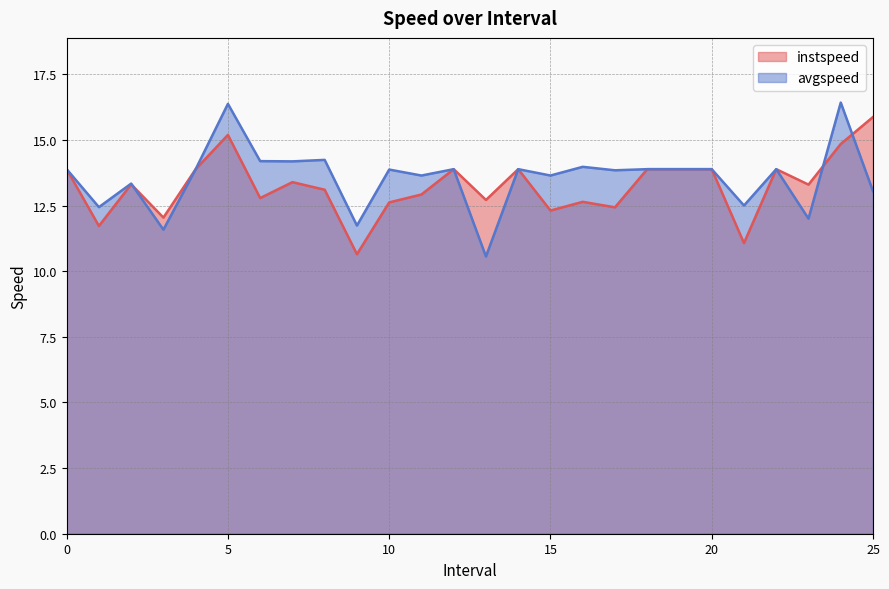

Which label corresponds to the largest value in the chart?

24.0